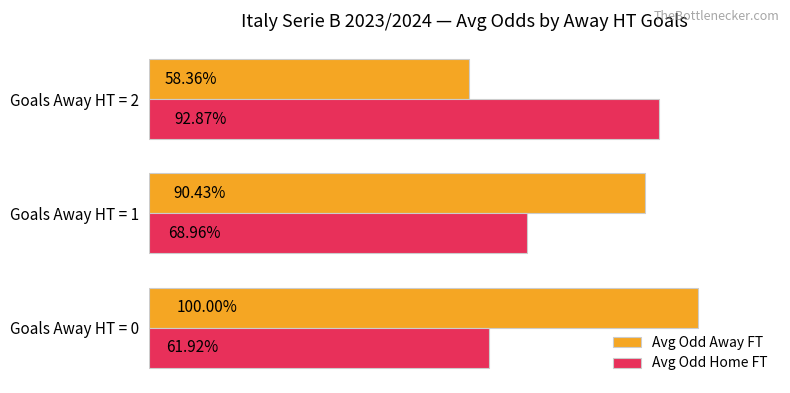

Which series has the largest total across all categories?

Avg Odd Away FT